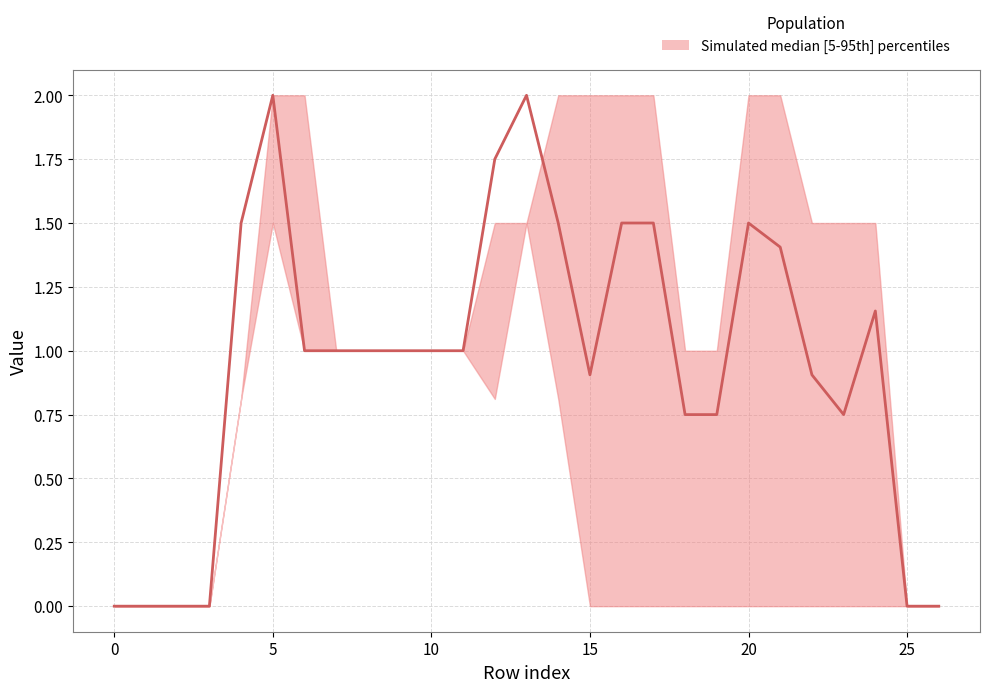

Between 16 and 11, which is larger?

16